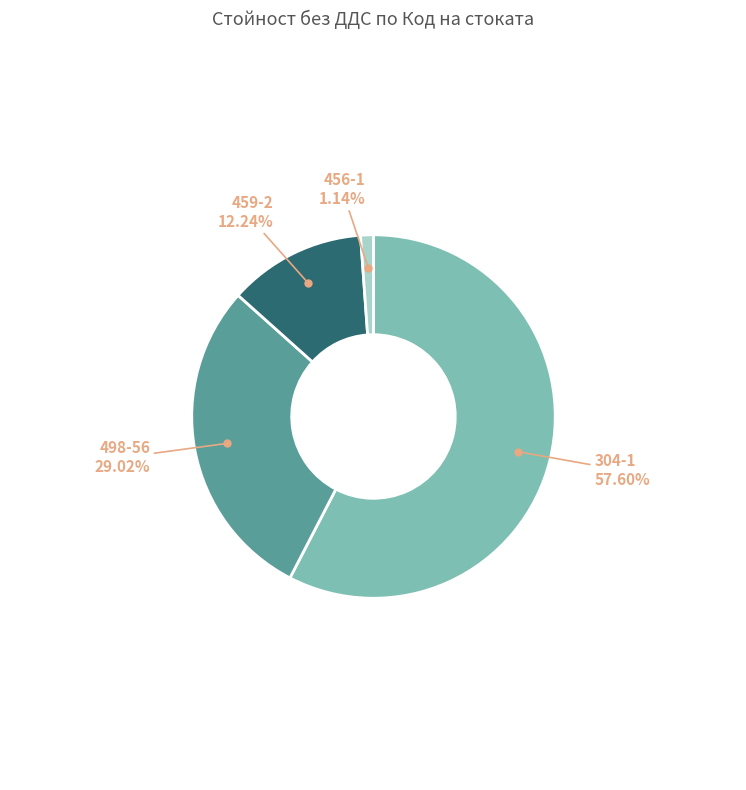

To the nearest percent, what is the combined percentage of 456-1 and 498-56?

30%